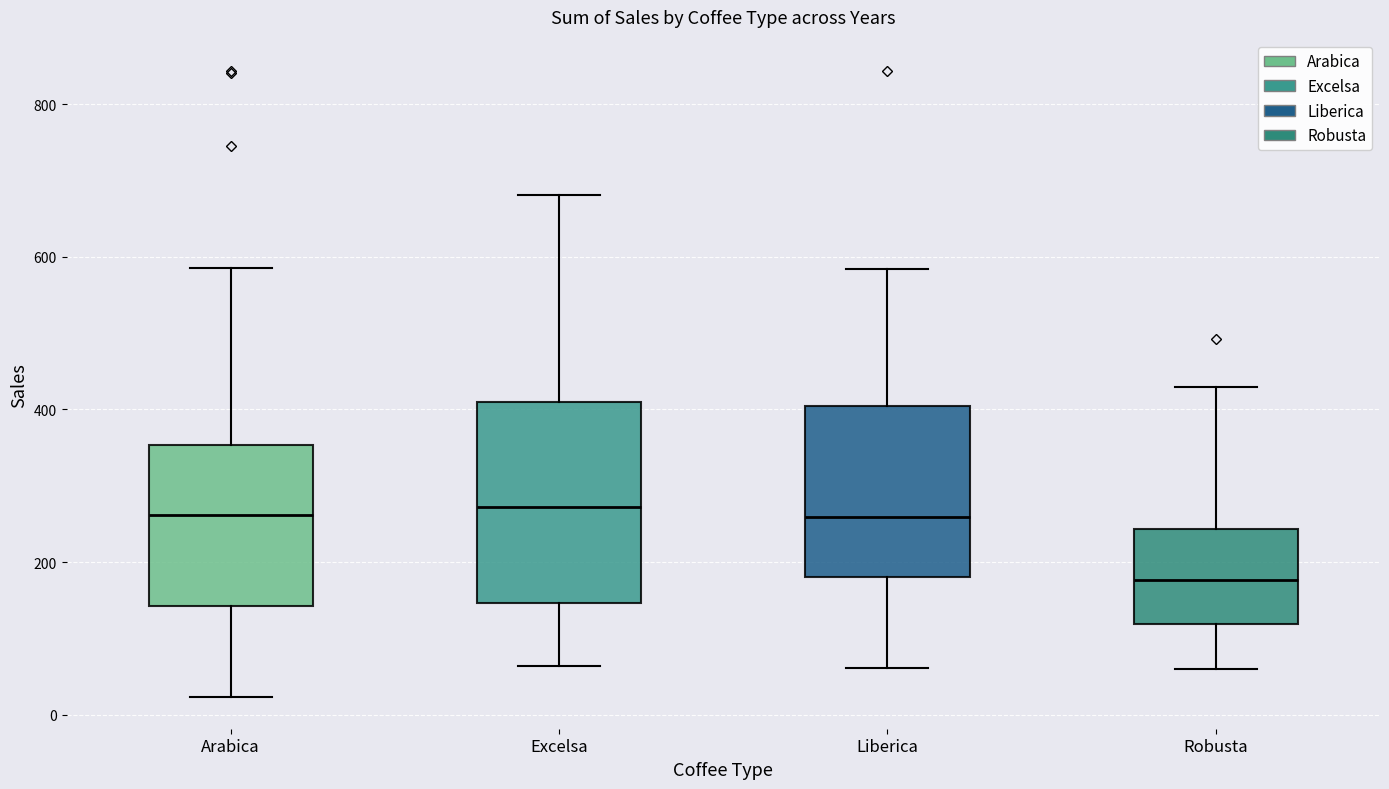

Which box's median line is the lowest?

Robusta